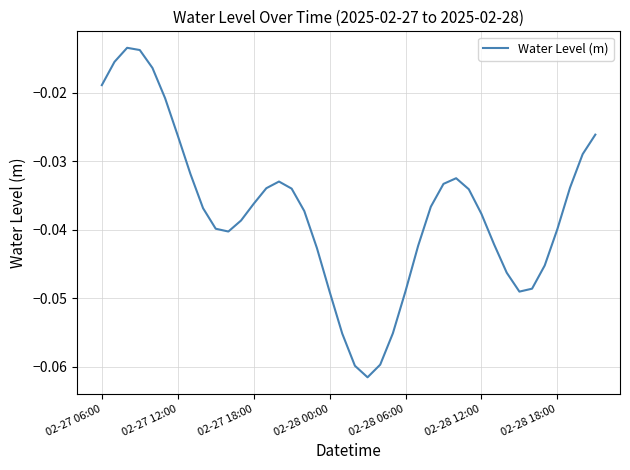

How many lines are shown in the chart?

1